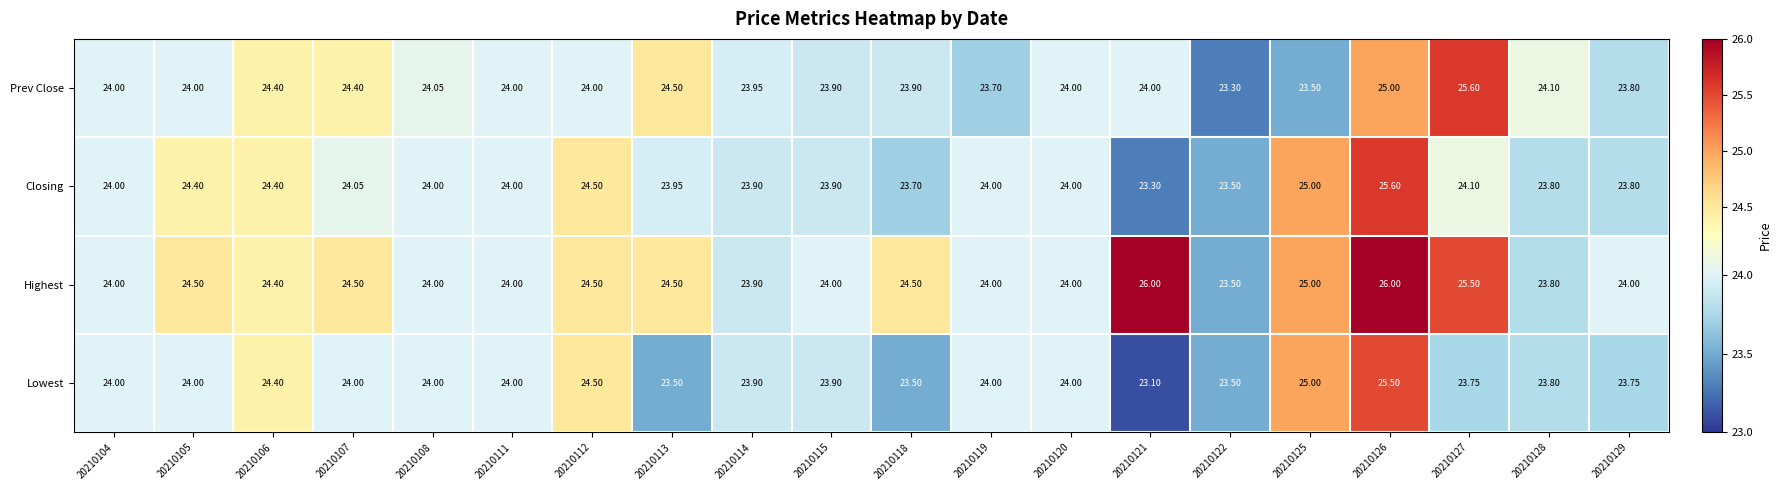

Which series has the largest total across all categories?

Highest